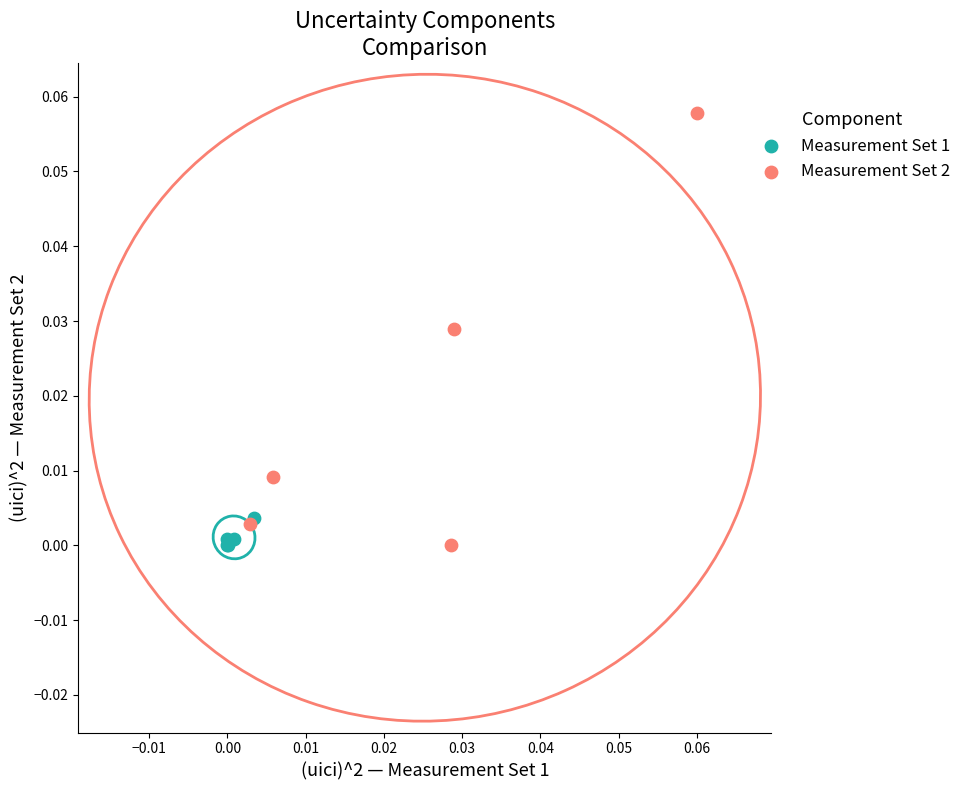

Which series contains the highest Y value?

Measurement Set 2